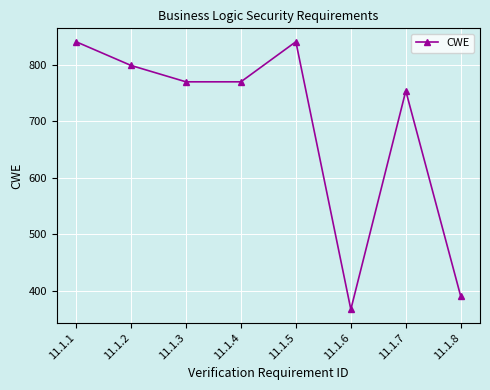

True or false: the data shows 336 at 11.1.3.

False